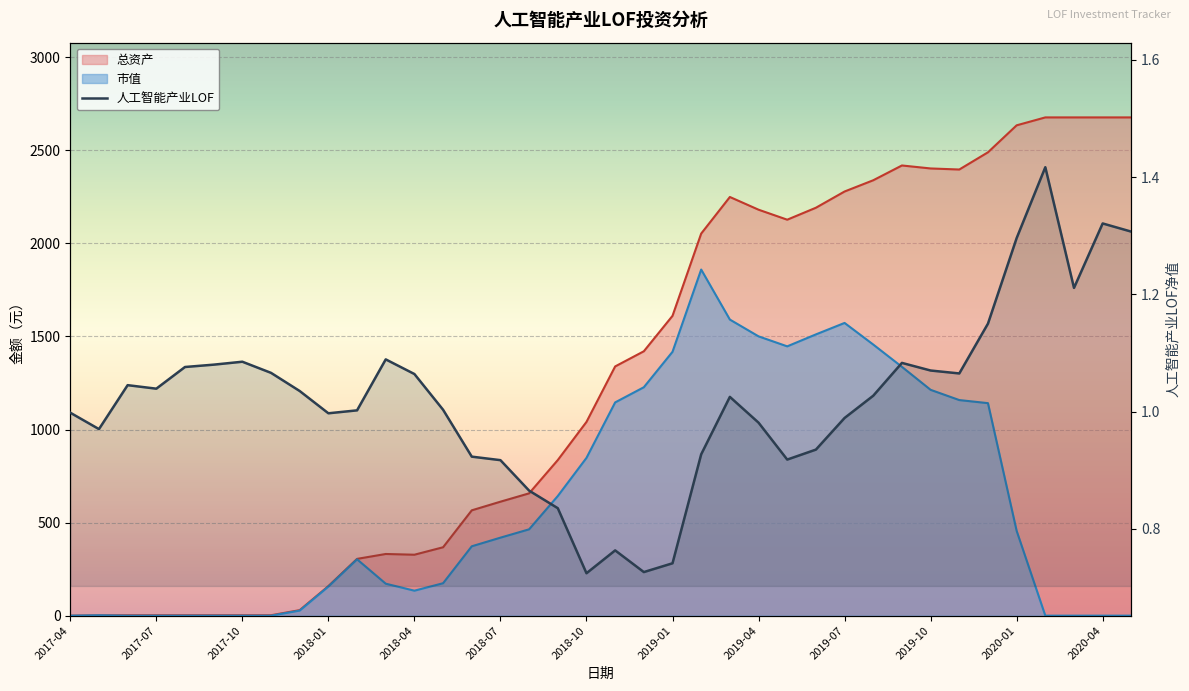

Reading left to right, extract all data points from this chart.

市值: 0.0	2.2	0.0	0.0	0.0	0.0	0.0	0.0	27.4	156.5	302.8	171.8	134.2	174.3	372.7	419.1	463.9	642.9	847.8	1145.8	1227.3	1417.8	1859.7	1590.9	1500.8	1447.0	1511.2	1572.8	1456.7	1336.9	1213.5	1158.4	1141.9	455.8	0.0	0.0	0.0	0.0
总资产: 0.0	2.2	2.3	2.3	2.3	2.3	2.3	2.3	29.7	158.8	305.1	331.4	327.4	367.5	566.0	612.4	657.2	836.2	1041.1	1339.1	1420.6	1611.0	2053.0	2249.6	2181.3	2127.6	2191.8	2279.1	2339.5	2418.9	2402.9	2397.2	2489.7	2634.7	2677.2	2677.2	2677.2	2677.2
人工智能产业LOF: 1.0	1.0	1.0	1.0	1.1	1.1	1.1	1.1	1.0	1.0	1.0	1.1	1.1	1.0	0.9	0.9	0.9	0.8	0.7	0.8	0.7	0.7	0.9	1.0	1.0	0.9	0.9	1.0	1.0	1.1	1.1	1.1	1.1	1.3	1.4	1.2	1.3	1.3